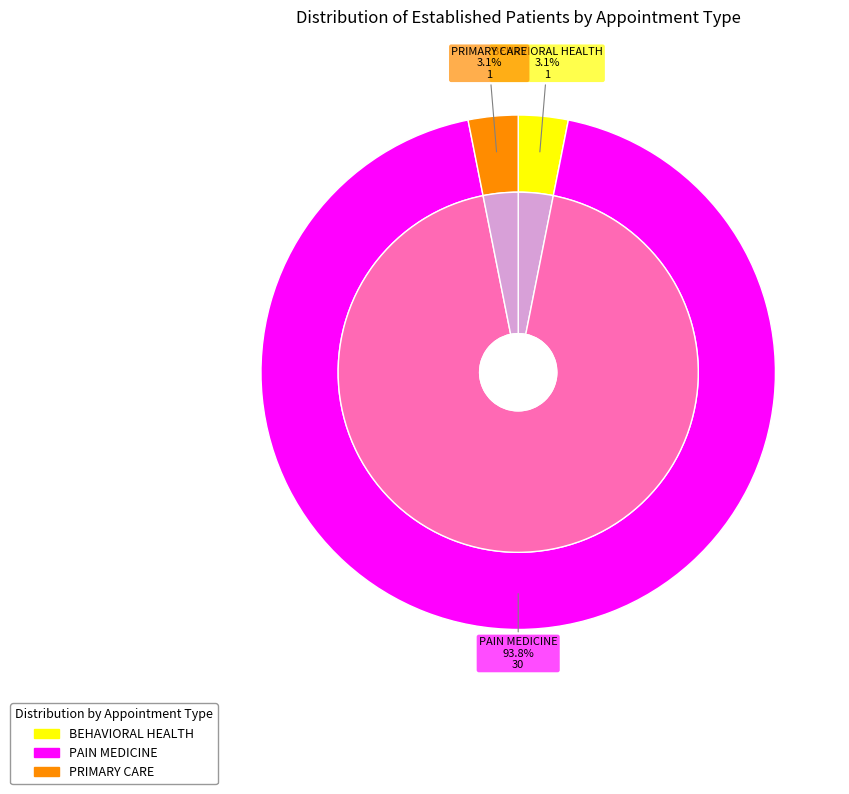

How much of the chart is everything except PAIN MEDICINE?

6.2%